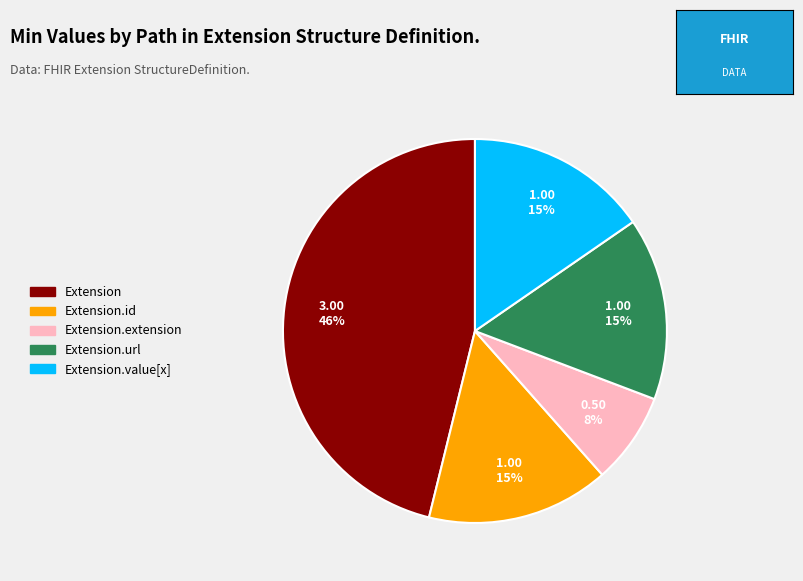

Is there any slice that represents more than half of the pie?

No